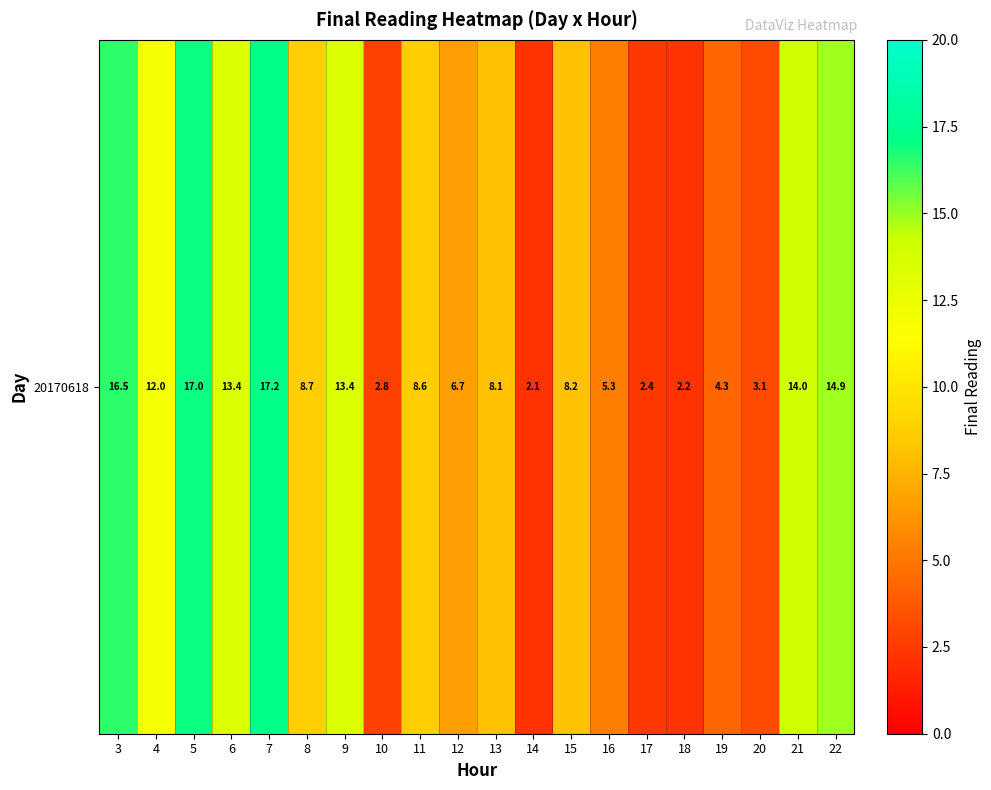

What is the minimum value shown in the chart?

2.1